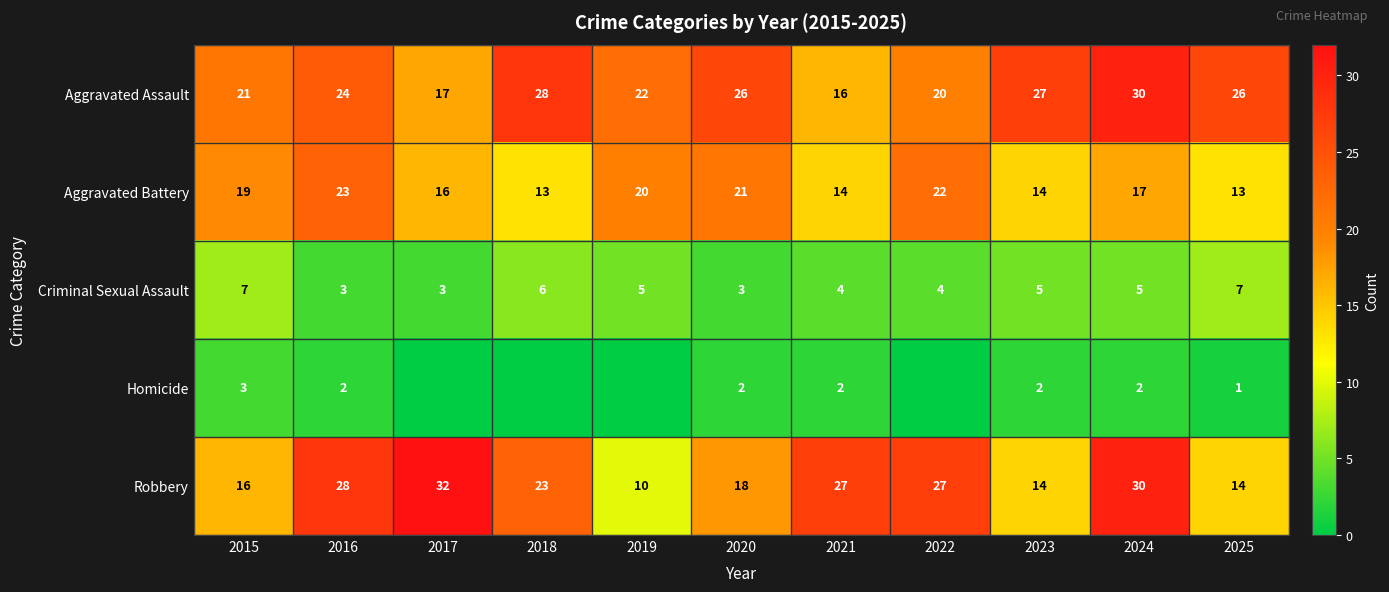

What is the approximate value of Aggravated Assault at 2019?

22